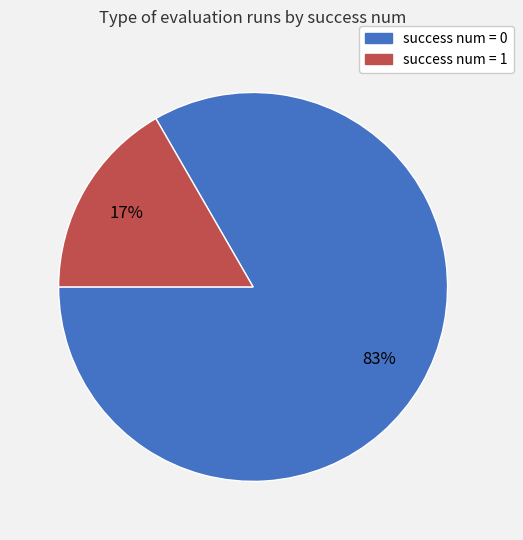

How many slices are in this pie chart?

2